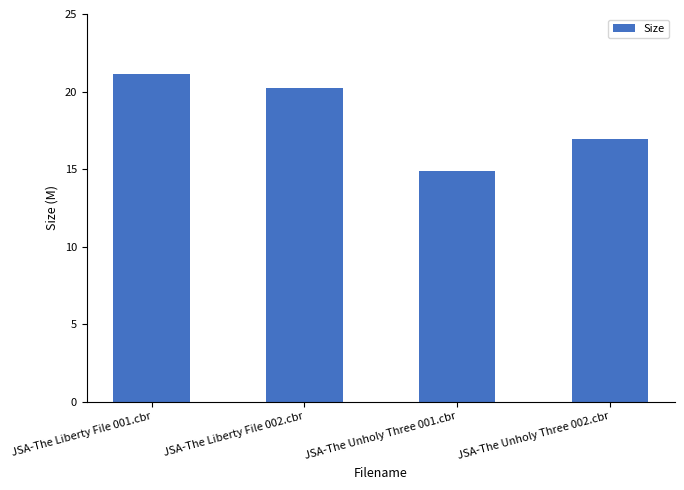

Reading left to right, transcribe all the data shown in this chart.

JSA-The Liberty File 001.cbr=21.1	JSA-The Liberty File 002.cbr=20.2	JSA-The Unholy Three 001.cbr=14.9	JSA-The Unholy Three 002.cbr=16.9